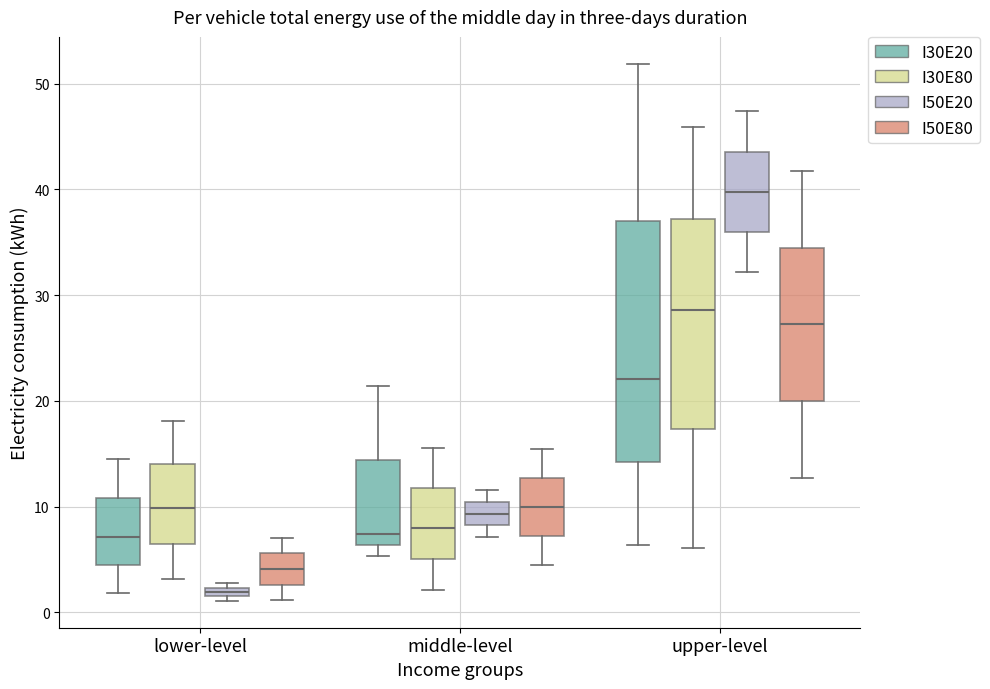

Comparing the boxes themselves (not the whiskers), which one is the tallest?

upper-level (I30E20)